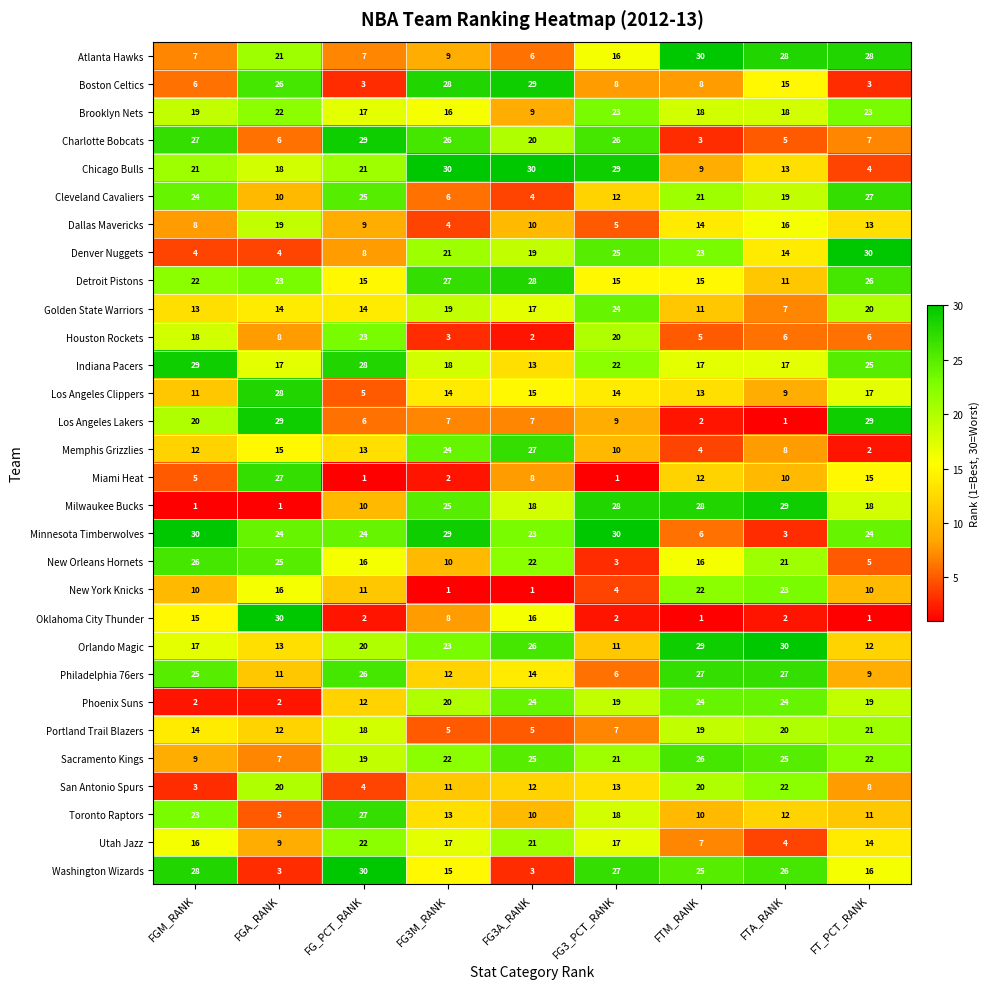

At FGA_RANK, list the series in order from smallest to largest.

Milwaukee Bucks, Phoenix Suns, Washington Wizards, Denver Nuggets, Toronto Raptors, Charlotte Bobcats, Sacramento Kings, Houston Rockets, Utah Jazz, Cleveland Cavaliers, Philadelphia 76ers, Portland Trail Blazers, Orlando Magic, Golden State Warriors, Memphis Grizzlies, New York Knicks, Indiana Pacers, Chicago Bulls, Dallas Mavericks, San Antonio Spurs, Atlanta Hawks, Brooklyn Nets, Detroit Pistons, Minnesota Timberwolves, New Orleans Hornets, Boston Celtics, Miami Heat, Los Angeles Clippers, Los Angeles Lakers, Oklahoma City Thunder